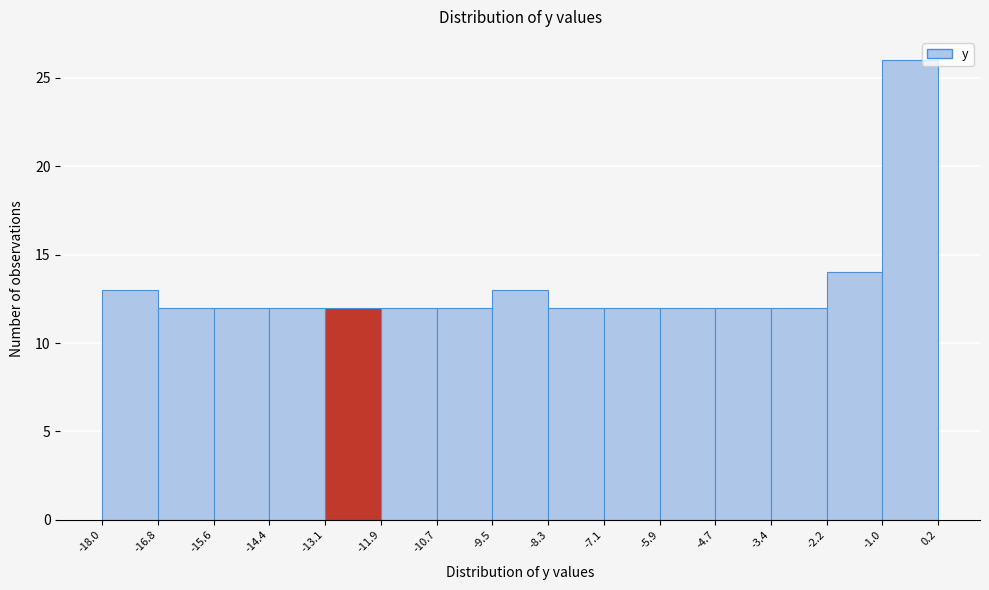

Reading left to right, transcribe this chart: for each bar, give the range it covers on the x-axis and its height. The values are not printed on the chart, so give them approximately, as read against the axis.

-18.0 to -16.8: 13
-16.8 to -15.6: 12
-15.6 to -14.4: 12
-14.4 to -13.1: 12
-13.1 to -11.9: 12
-11.9 to -10.7: 12
-10.7 to -9.5: 12
-9.5 to -8.3: 13
-8.3 to -7.1: 12
-7.1 to -5.9: 12
-5.9 to -4.7: 12
-4.7 to -3.4: 12
-3.4 to -2.2: 12
-2.2 to -1.0: 14
-1.0 to 0.2: 26